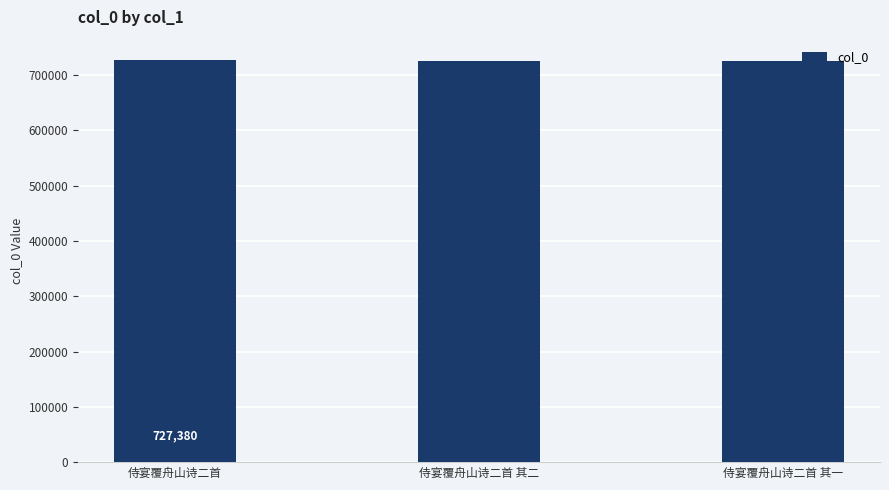

What is the minimum value shown in the chart?

724302